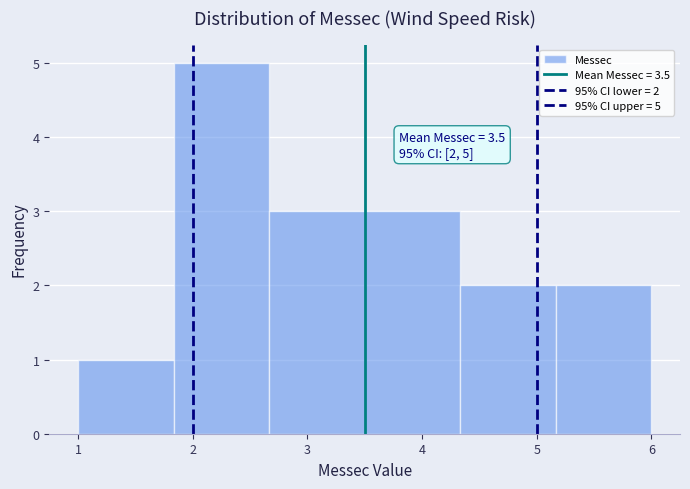

Over which range of the x-axis is the bar tallest?

1.8 to 2.7